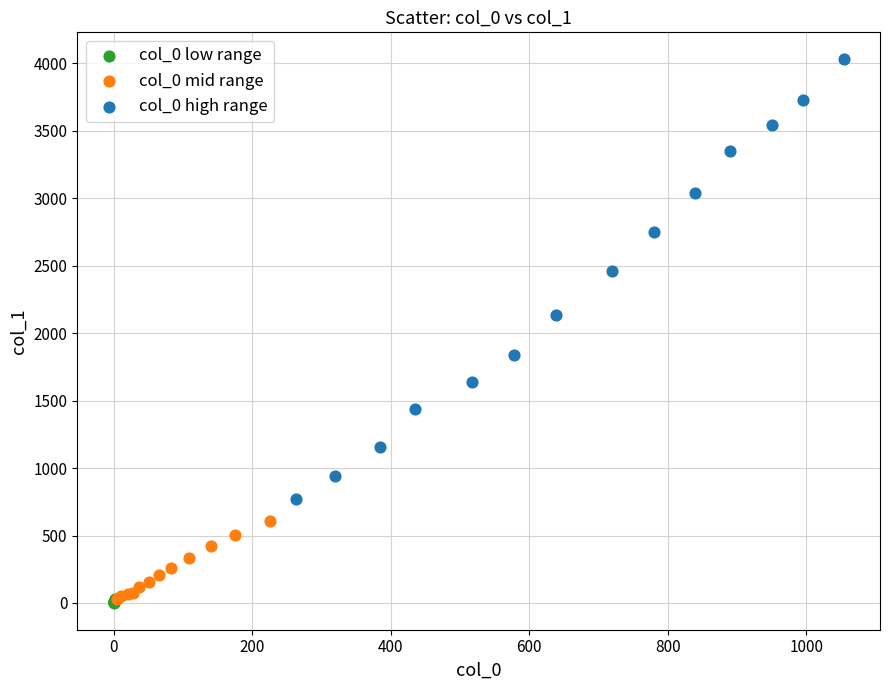

Which series has the largest Y range (max minus min)?

col_0 high range